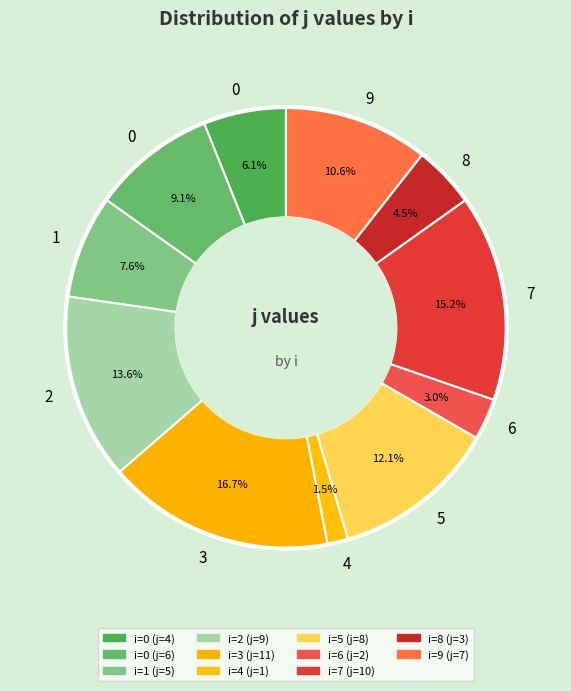

How many slices are in this pie chart?

11